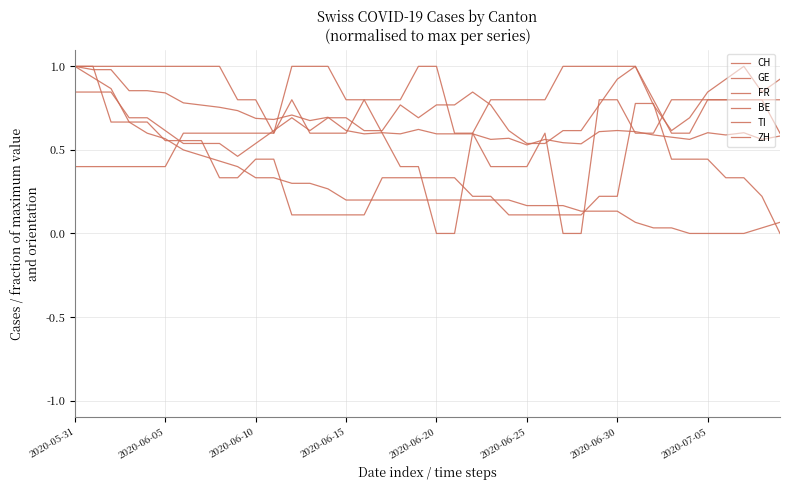

Count the GE values in the range 0 to 1.

40